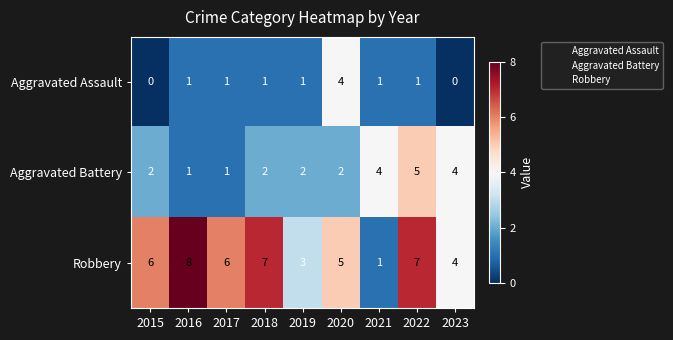

Where is Robbery nearest to the value 4?

2023